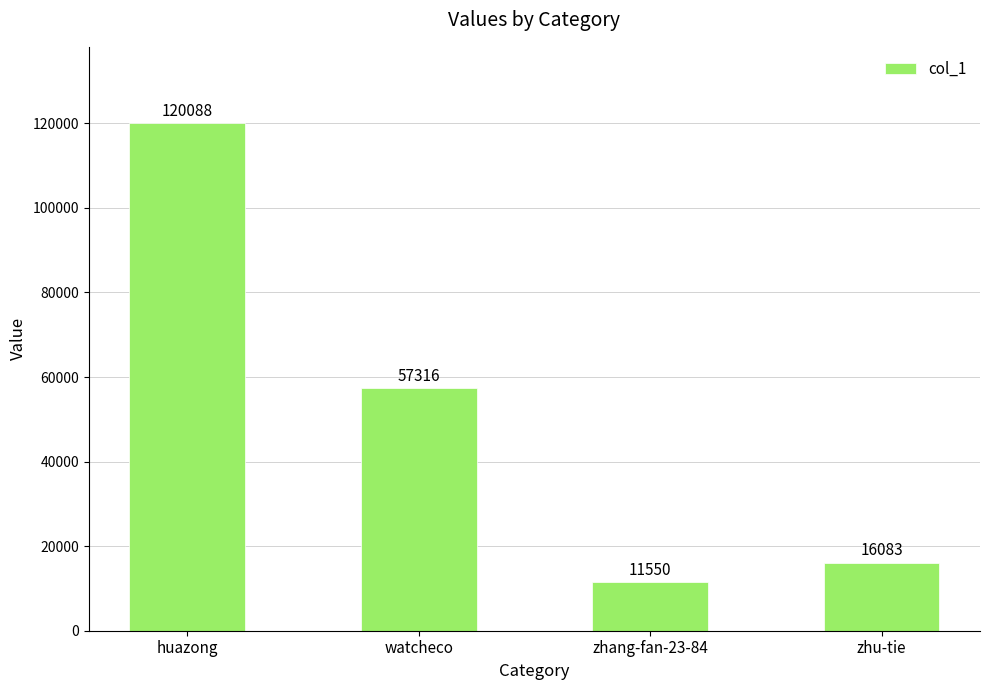

True or false: the data shows 213942 at huazong.

False